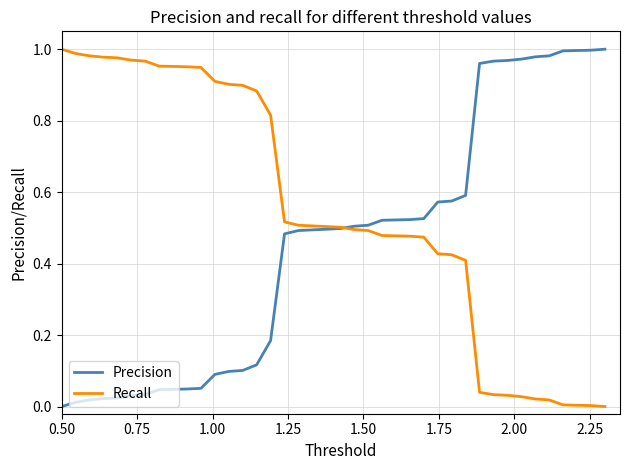

Which series ends up on top after the final intersection of Precision and Recall?

Precision